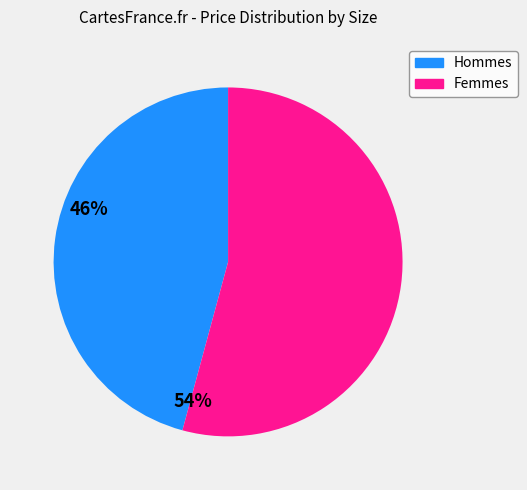

Is there any slice that represents more than half of the pie?

Yes